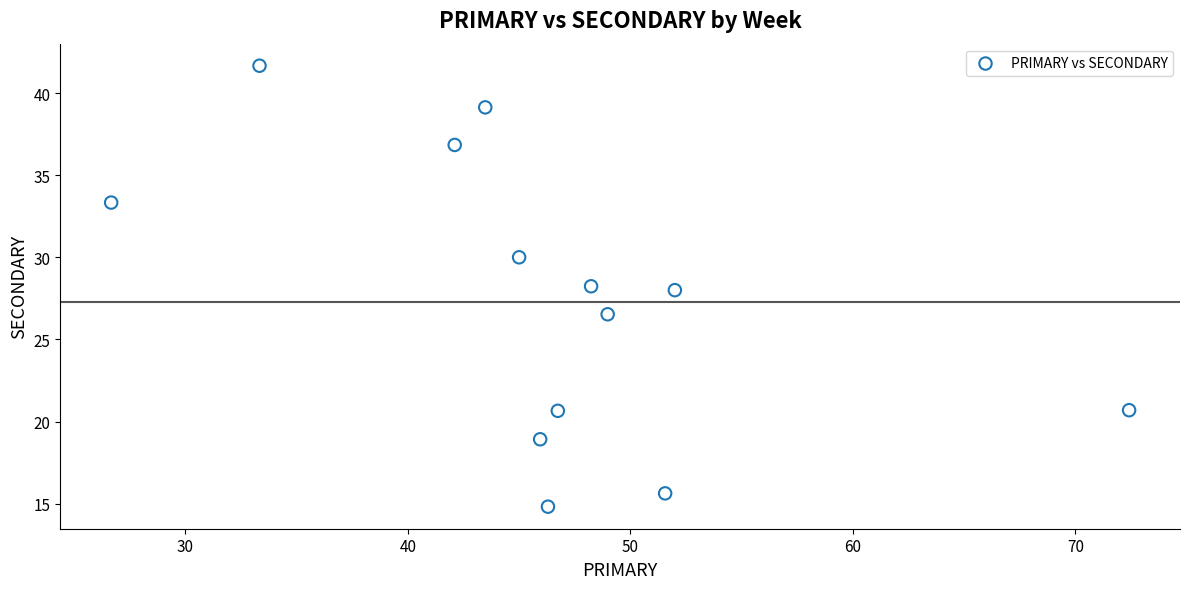

What is the range of X values (max minus min)?

45.7